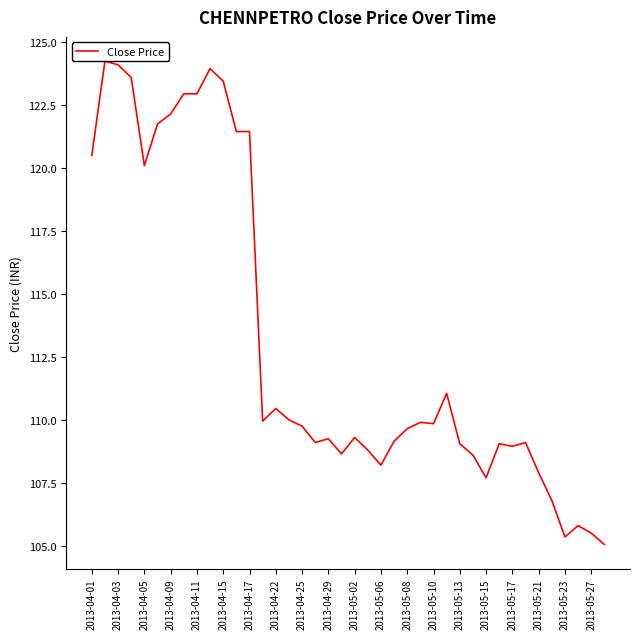

Approximately how many times larger is the value at 2013-05-06 compared to 2013-05-08?

1.0